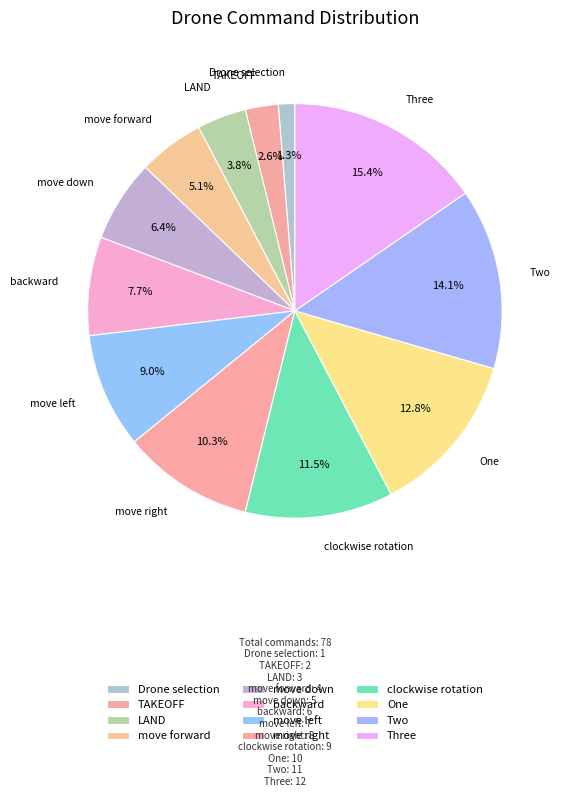

Which slice is the largest?

Three